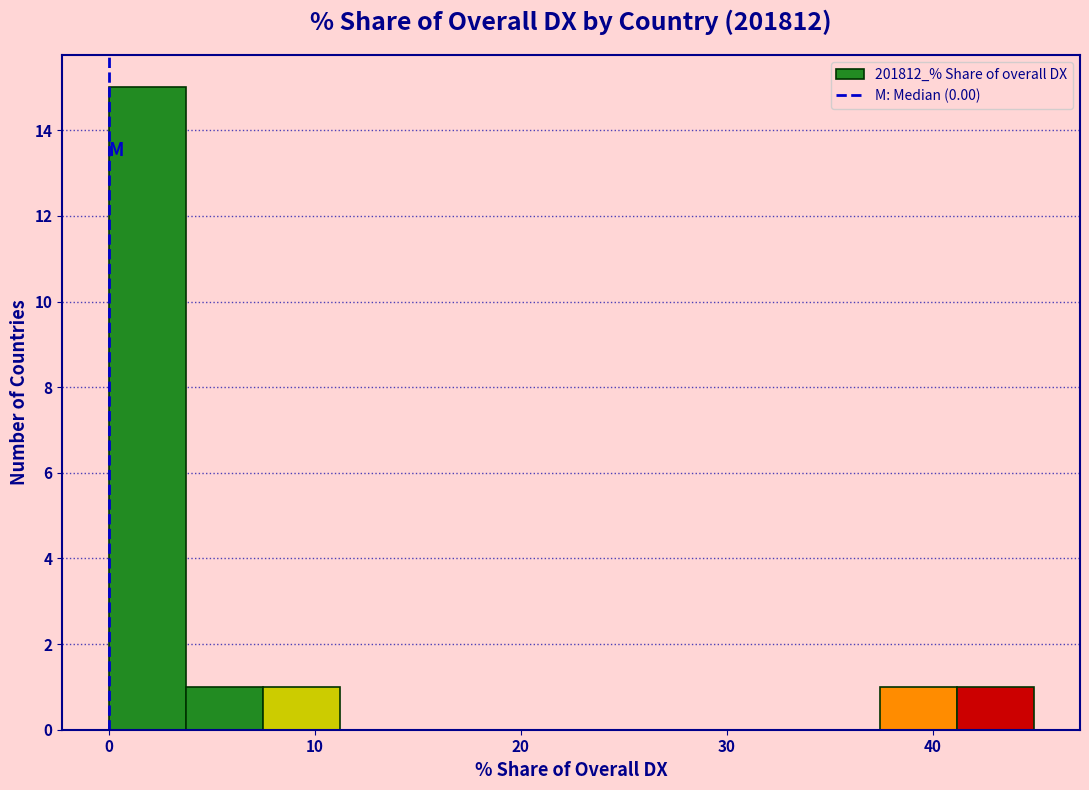

Read against the x-axis, roughly where is the centre of the tallest bar?

2